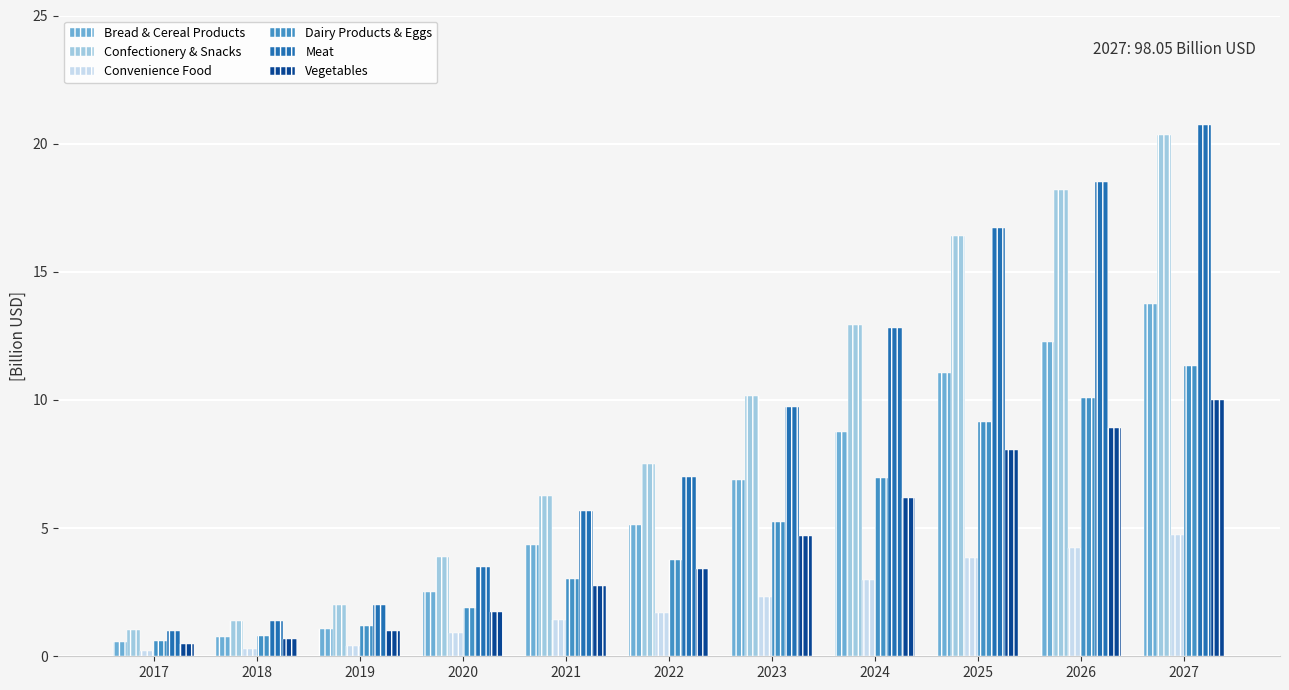

List the labels in order of Meat value, smallest first.

2017, 2018, 2019, 2020, 2021, 2022, 2023, 2024, 2025, 2026, 2027